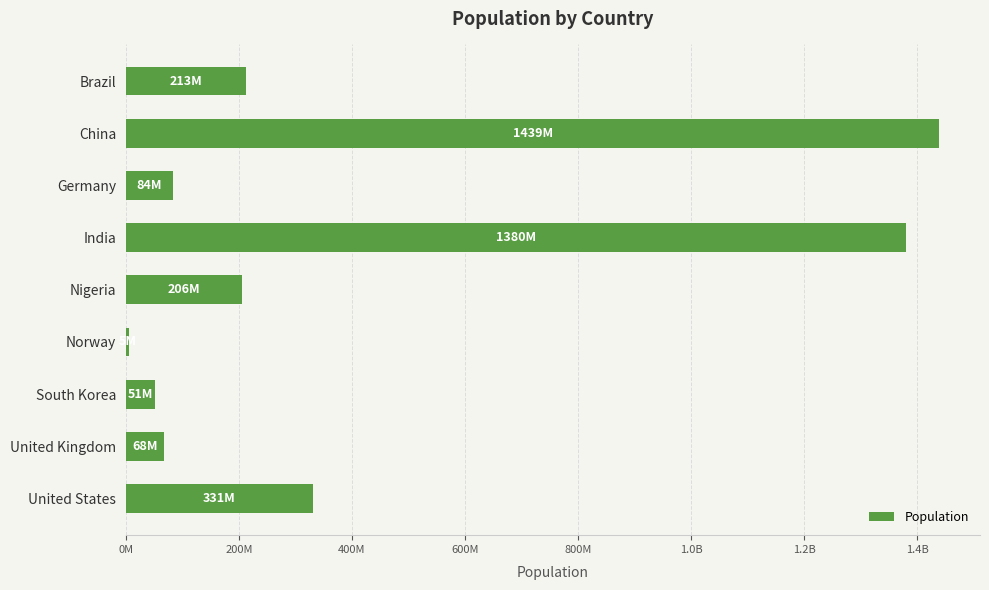

Are the bars horizontal?

Yes